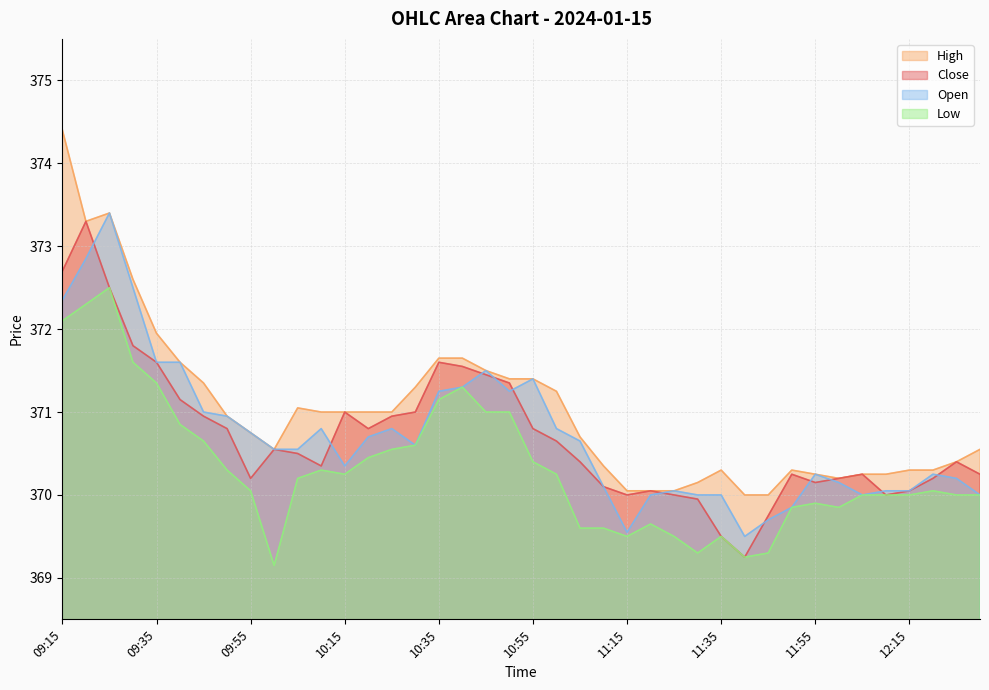

At how many categories does at least one series exceed 371?

15